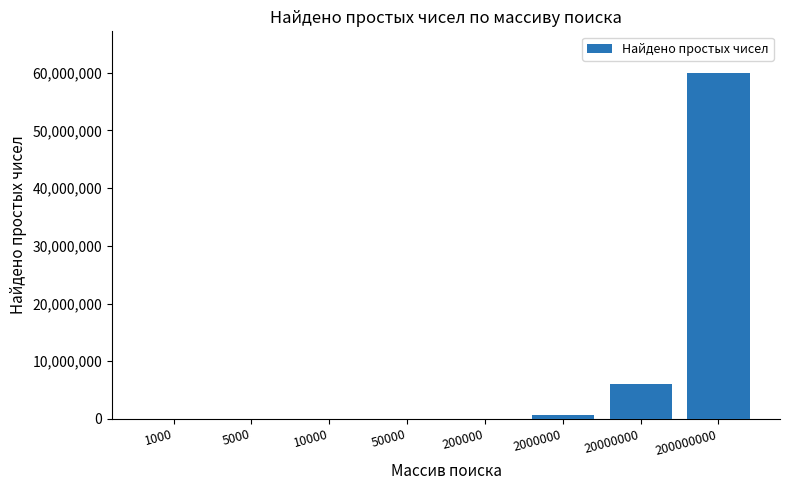

What is the average value?

8334267